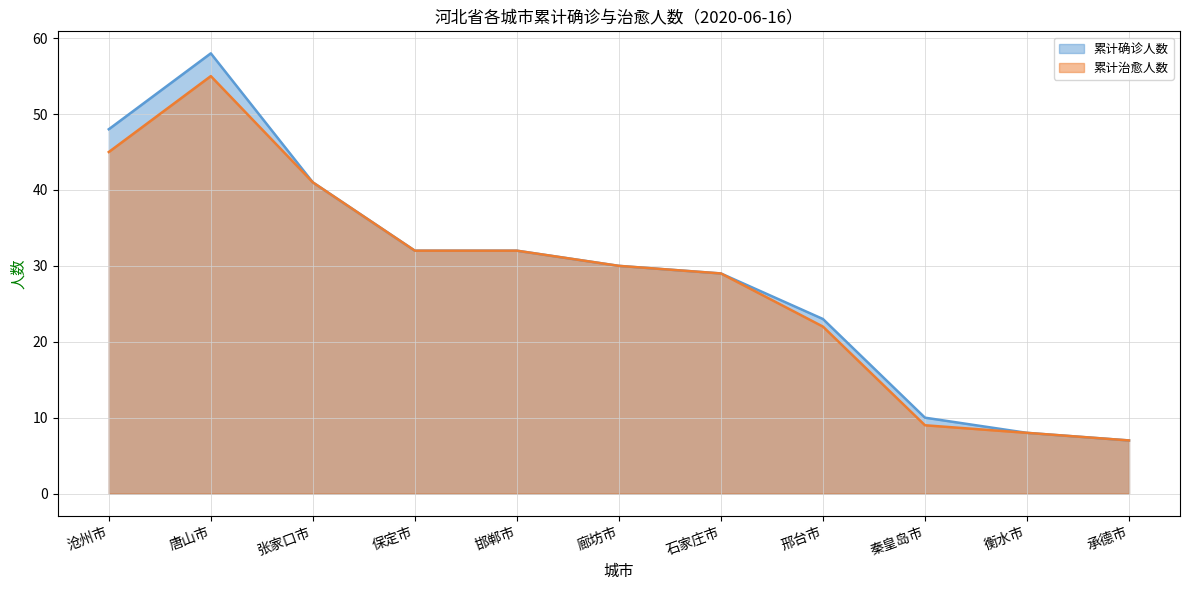

How many lines are shown in the chart?

2